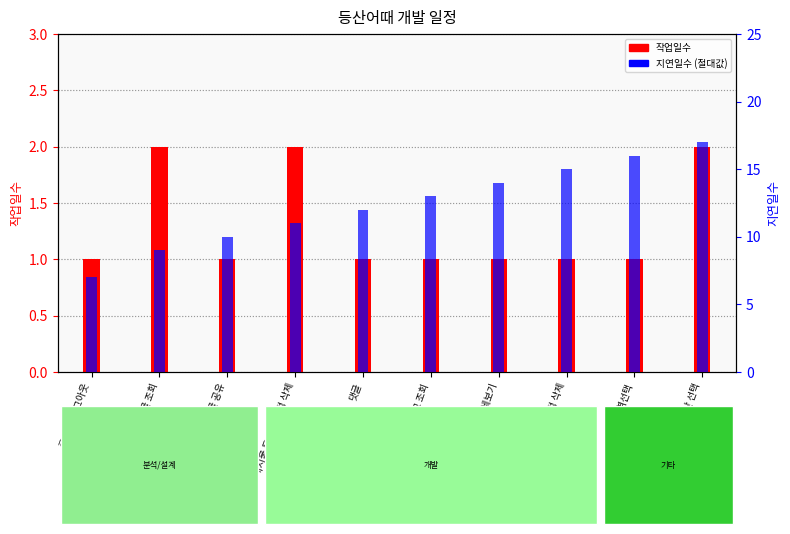

How many distinct data groups are displayed?

2